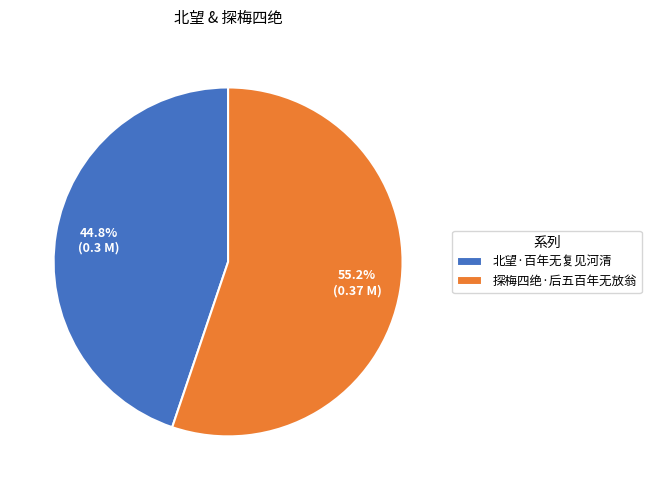

To the nearest percent, what is the difference between the 探梅四绝·后五百年无放翁 and 北望·百年无复见河清 slice percentages?

10%